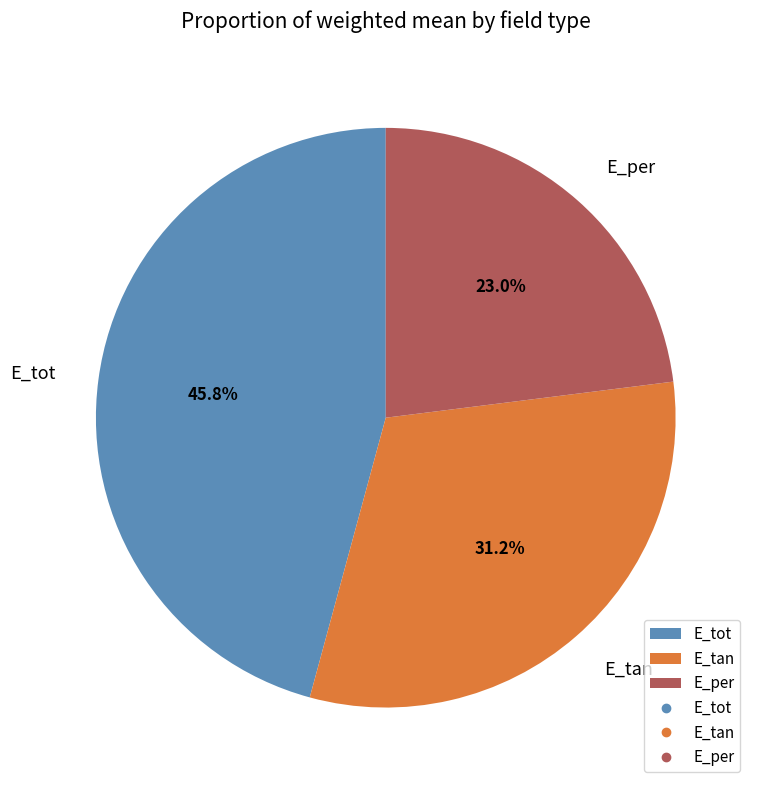

Count the number of slices in the pie.

3